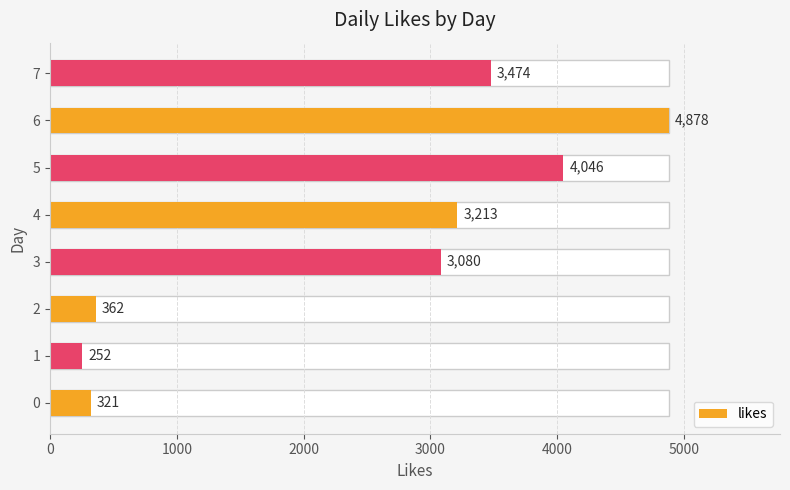

Is it true that the value at 1 is 252?

True